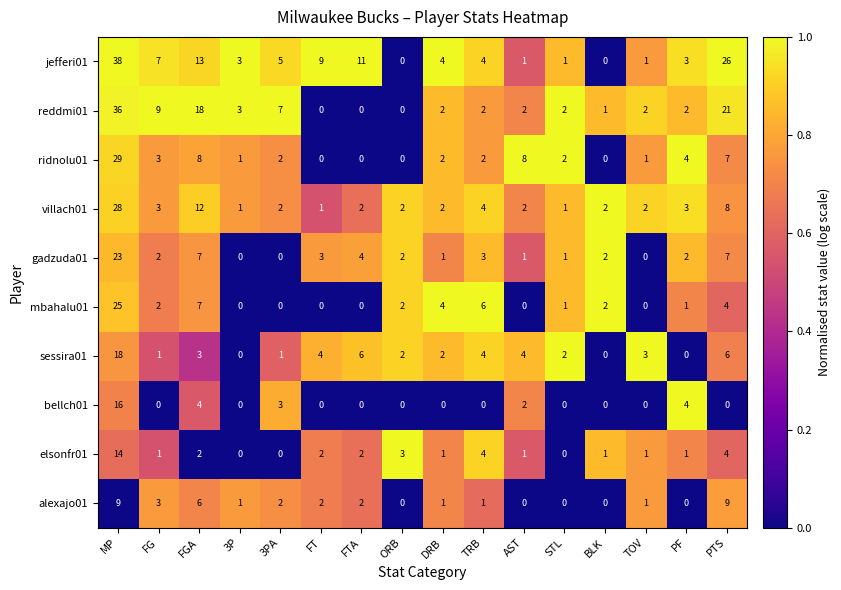

True or false: alexajo01 has a value of 6 at FGA.

True